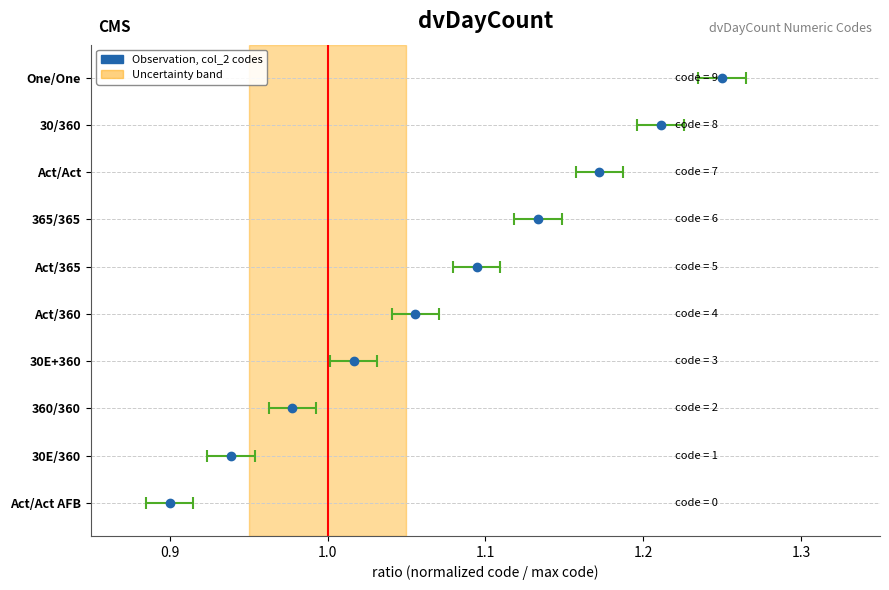

Count the number of data series in this chart.

1